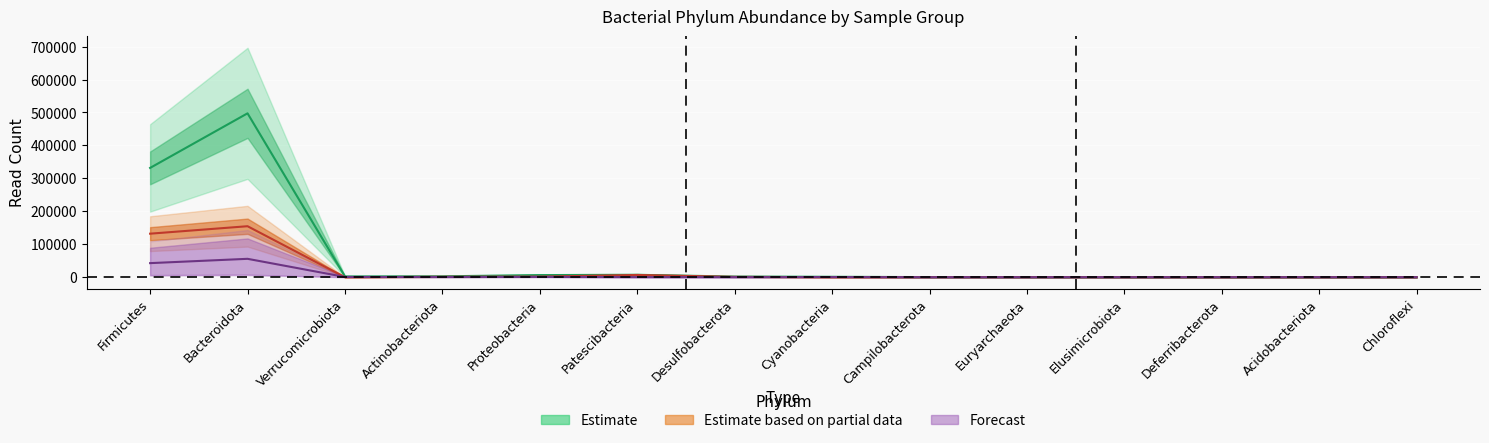

How many categories are shown in the chart?

14